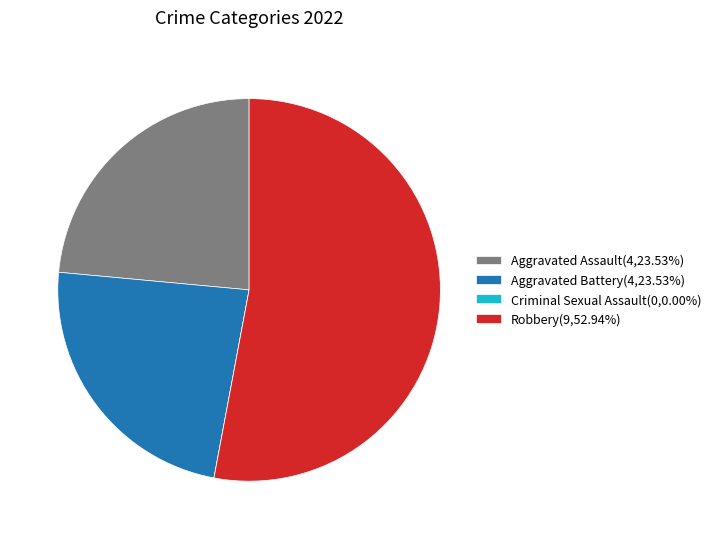

What is the ratio of the value at Aggravated Assault(4,23.53%) to the value at Robbery(9,52.94%)?

0.4